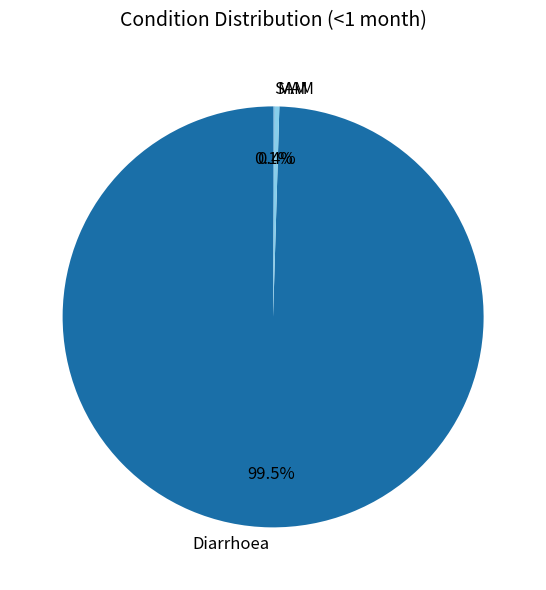

To the nearest percent, what is the average slice percentage?

33%